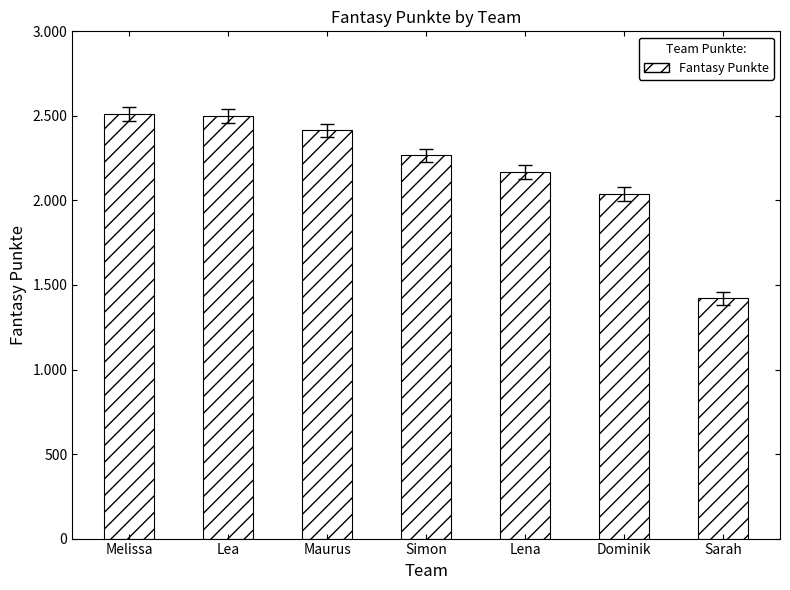

Does the chart contain any negative values?

No